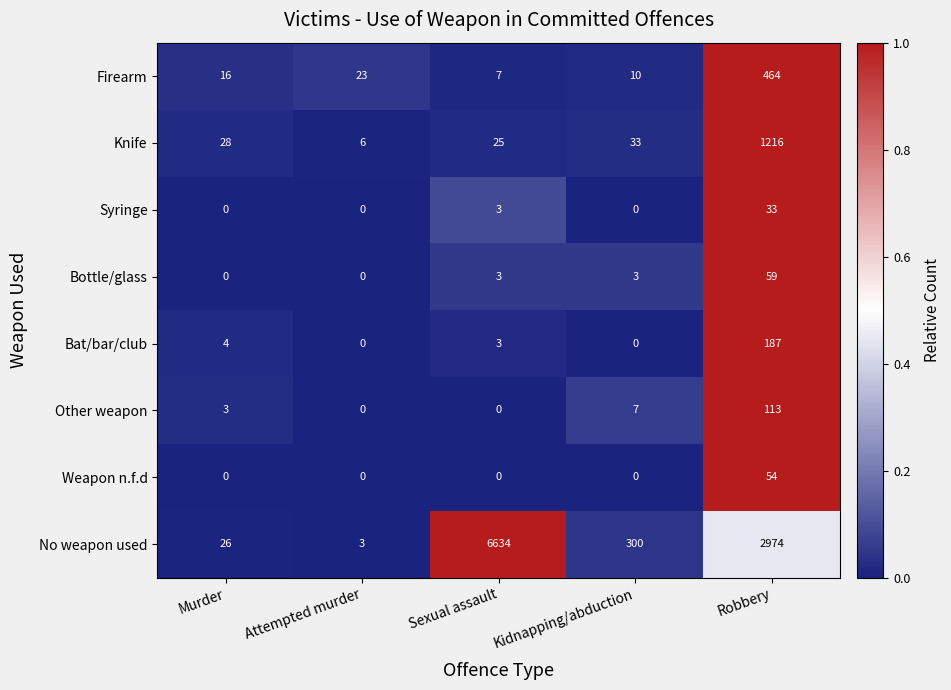

What is the average value of the Syringe series?

7